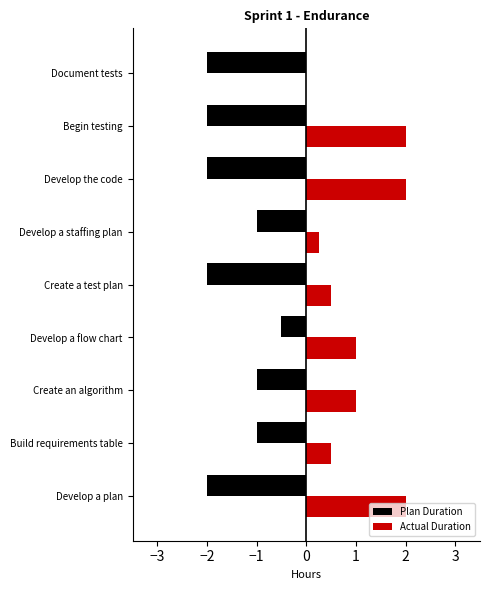

Which category has the highest value in the Plan Duration series?

Develop a flow chart